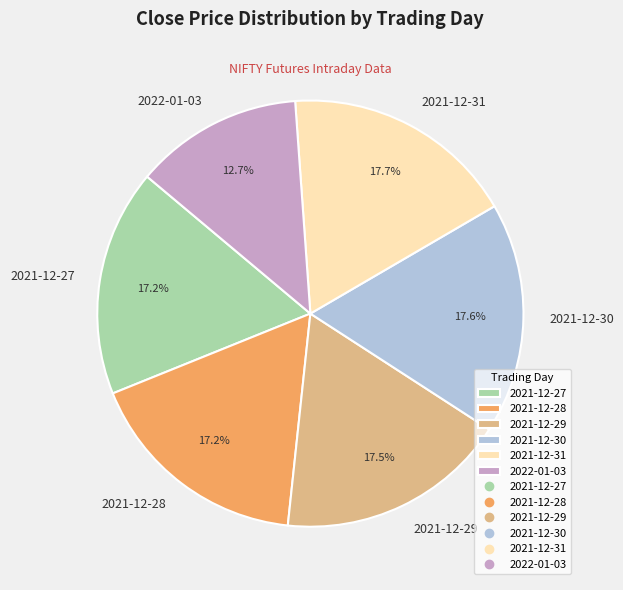

How much of the chart is everything except 2021-12-27?

82.8%